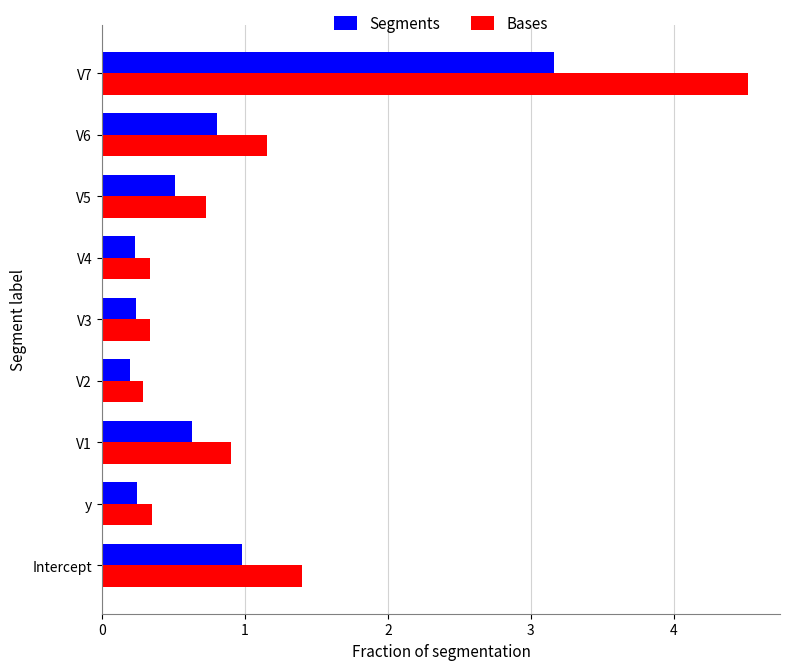

Which series has the largest range (max minus min)?

Bases